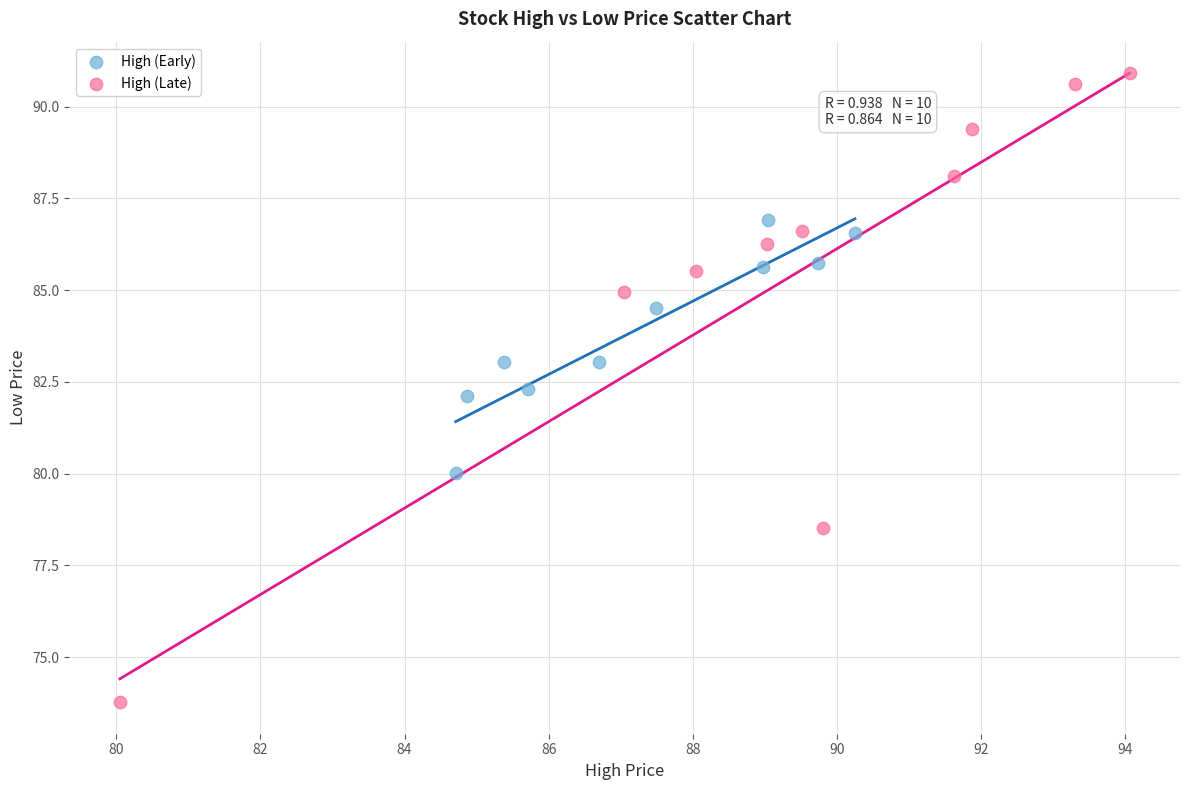

Which series has the largest Y range (max minus min)?

High (Late)